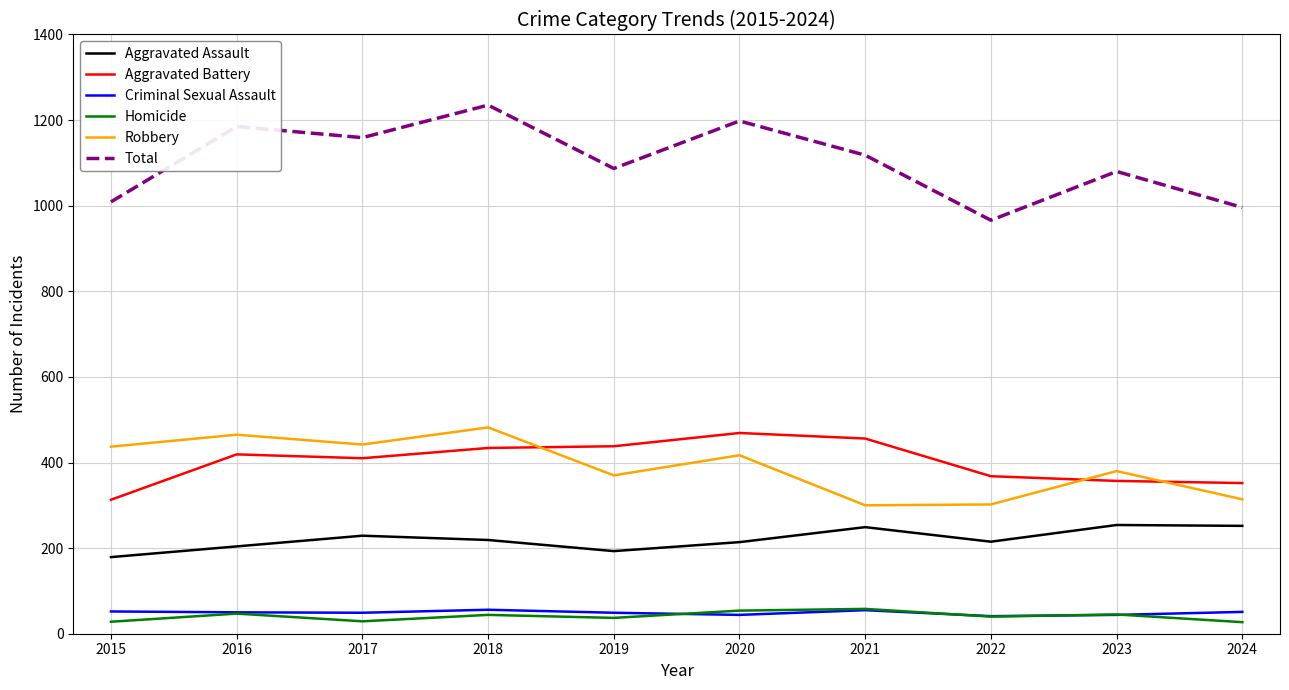

What is the sum of the Total values at 2024 and 2018?

2231